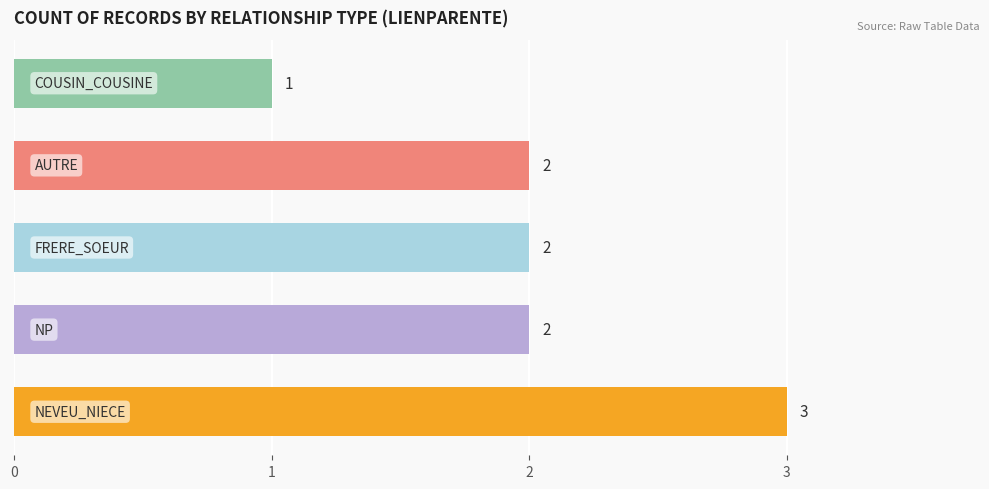

What is the sum of all values?

10